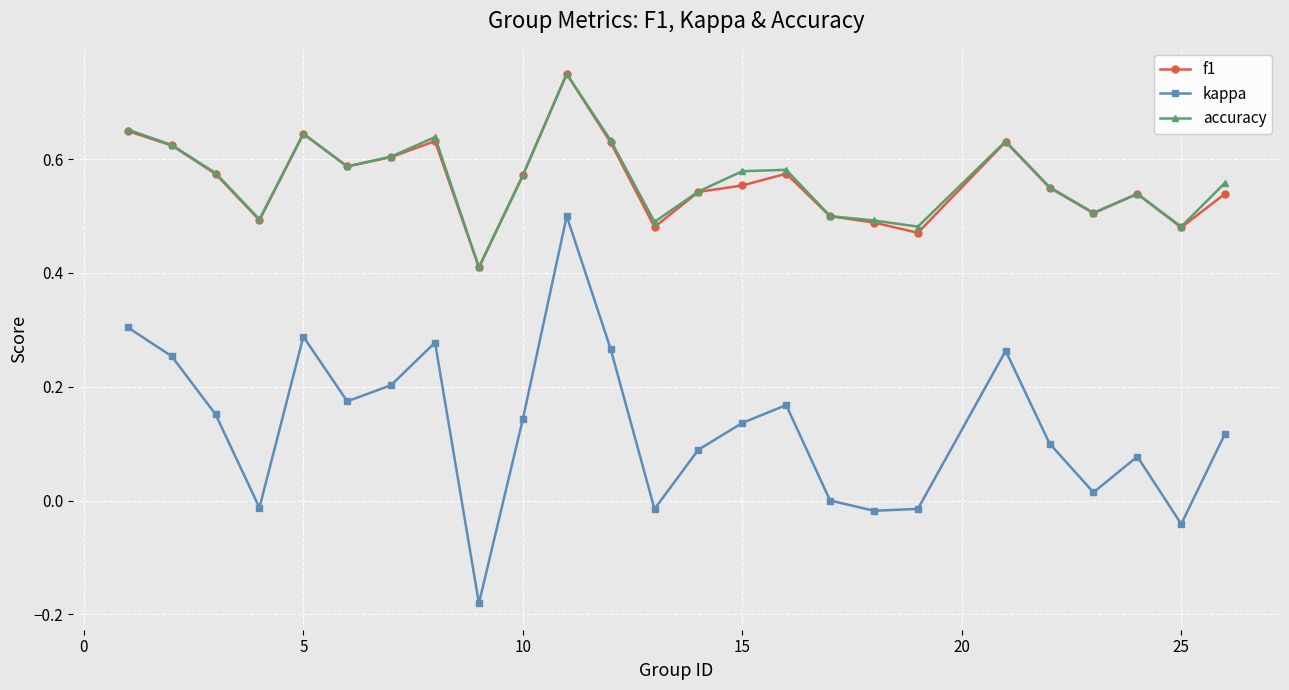

Which series has the largest range (max minus min)?

kappa